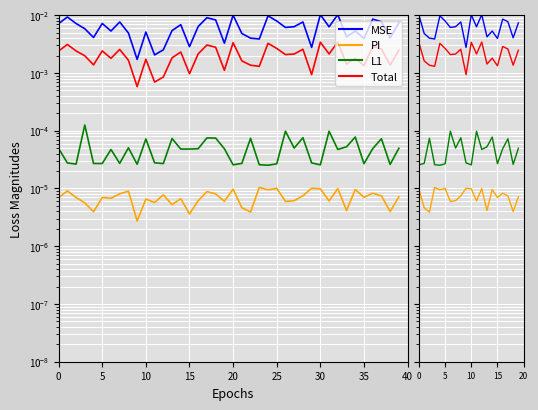

True or false: L1 has a value of 0.0 at 12.

True